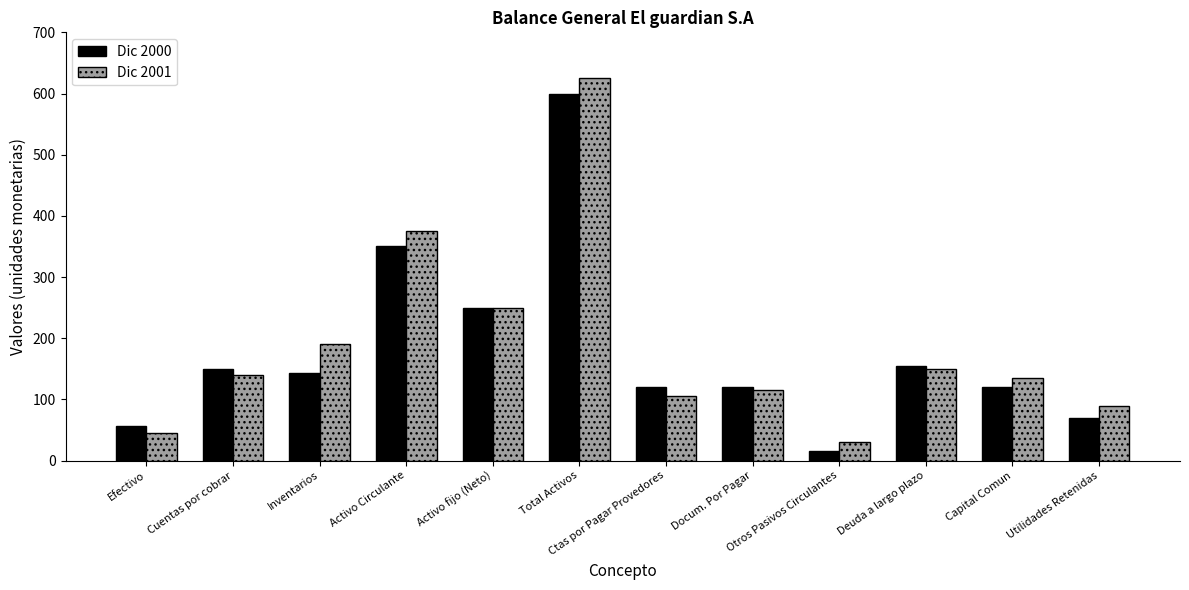

Reading left to right, extract all data points from this chart.

Dic 2000: Efectivo=57	Cuentas por cobrar=150	Inventarios=143	Activo Circulante=350	Activo fijo (Neto)=250	Total Activos=600	Ctas por Pagar Provedores=120	Docum. Por Pagar=120	Otros Pasivos Circulantes=15	Deuda a largo plazo=155	Capital Comun=120	Utilidades Retenidas=70
Dic 2001: Efectivo=45	Cuentas por cobrar=140	Inventarios=190	Activo Circulante=375	Activo fijo (Neto)=250	Total Activos=625	Ctas por Pagar Provedores=105	Docum. Por Pagar=115	Otros Pasivos Circulantes=30	Deuda a largo plazo=150	Capital Comun=135	Utilidades Retenidas=90